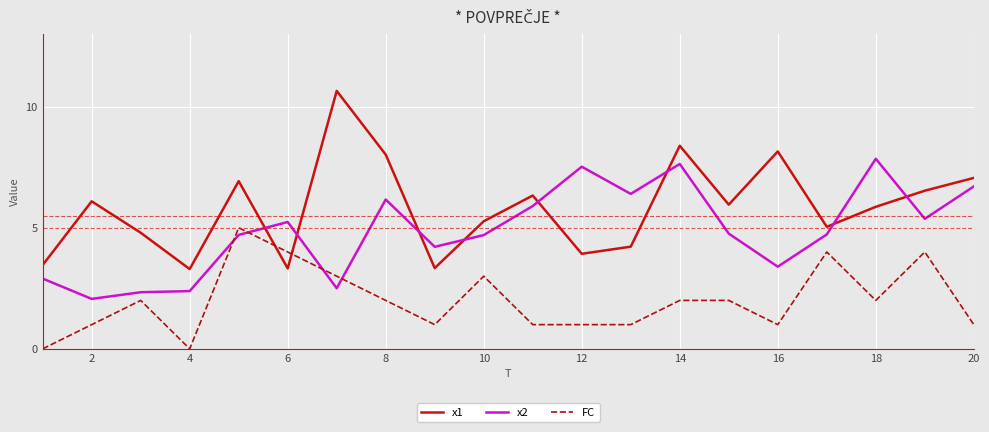

True or false: FC and x1 intersect in this chart.

True